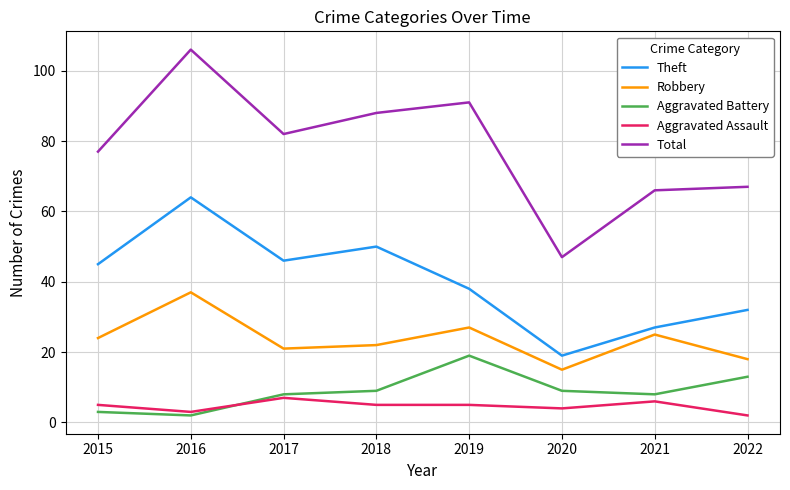

Reading left to right, transcribe all the data shown in this chart.

Theft: 2015=45	2016=64	2017=46	2018=50	2019=38	2020=19	2021=27	2022=32
Robbery: 2015=24	2016=37	2017=21	2018=22	2019=27	2020=15	2021=25	2022=18
Aggravated Battery: 2015=3	2016=2	2017=8	2018=9	2019=19	2020=9	2021=8	2022=13
Aggravated Assault: 2015=5	2016=3	2017=7	2018=5	2019=5	2020=4	2021=6	2022=2
Total: 2015=77	2016=106	2017=82	2018=88	2019=91	2020=47	2021=66	2022=67